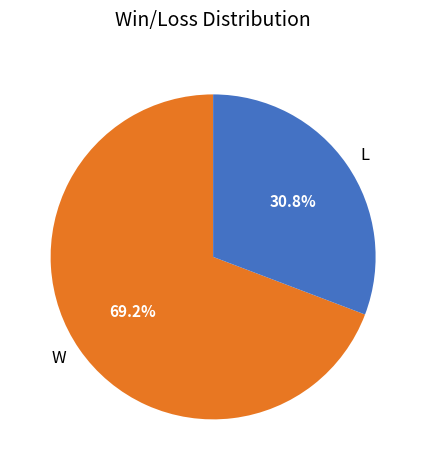

Which has a higher value, W or L?

W